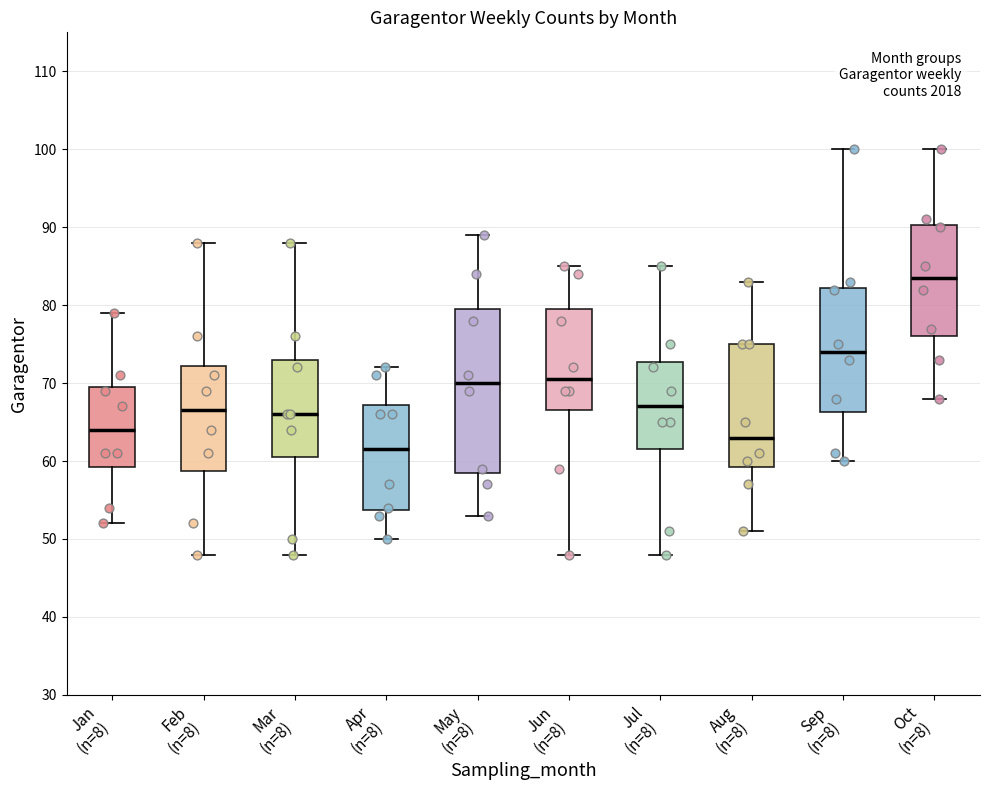

Reading left to right, read every box against the y-axis: the position of its median line, the range the box covers, and the ends of its whiskers. The values are not printed on the chart, so give them approximately, as read against the axis.

Jan (n=8): median 64, box 59 to 70, whiskers 52 to 79
Feb (n=8): median 67, box 59 to 72, whiskers 48 to 88
Mar (n=8): median 66, box 61 to 73, whiskers 48 to 88
Apr (n=8): median 62, box 54 to 67, whiskers 50 to 72
May (n=8): median 70, box 59 to 80, whiskers 53 to 89
Jun (n=8): median 71, box 67 to 80, whiskers 48 to 85
Jul (n=8): median 67, box 62 to 73, whiskers 48 to 85
Aug (n=8): median 63, box 59 to 75, whiskers 51 to 83
Sep (n=8): median 74, box 66 to 82, whiskers 60 to 100
Oct (n=8): median 84, box 76 to 90, whiskers 68 to 100